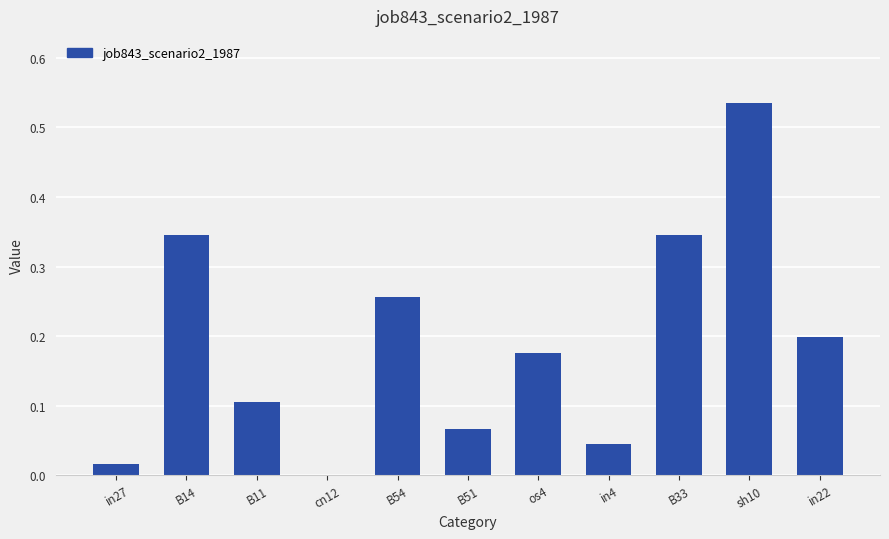

What is the sum of all values?

2.1